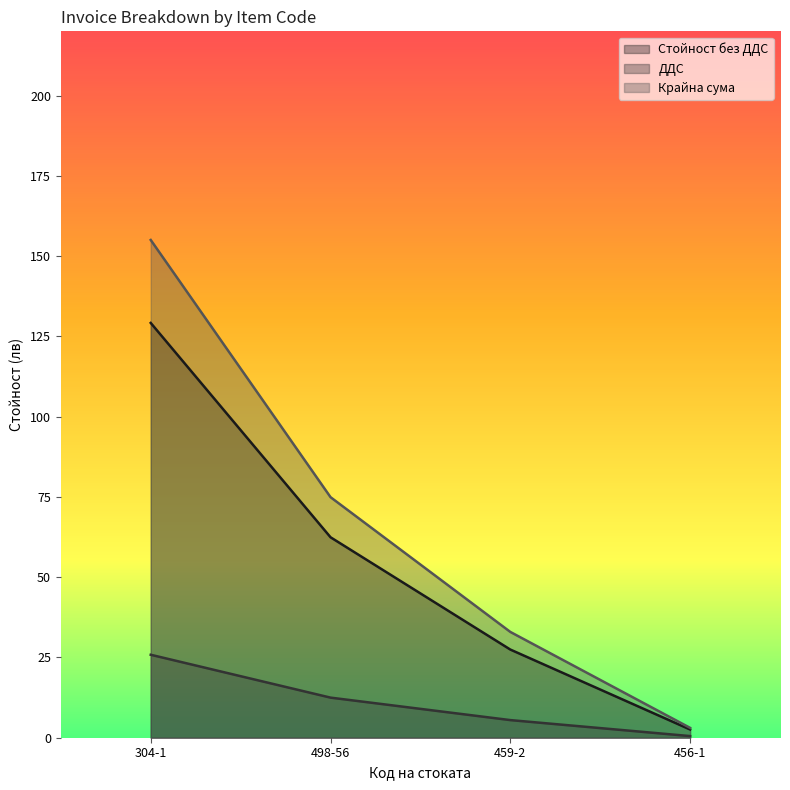

Where does the ДДС series first go above 12?

304-1